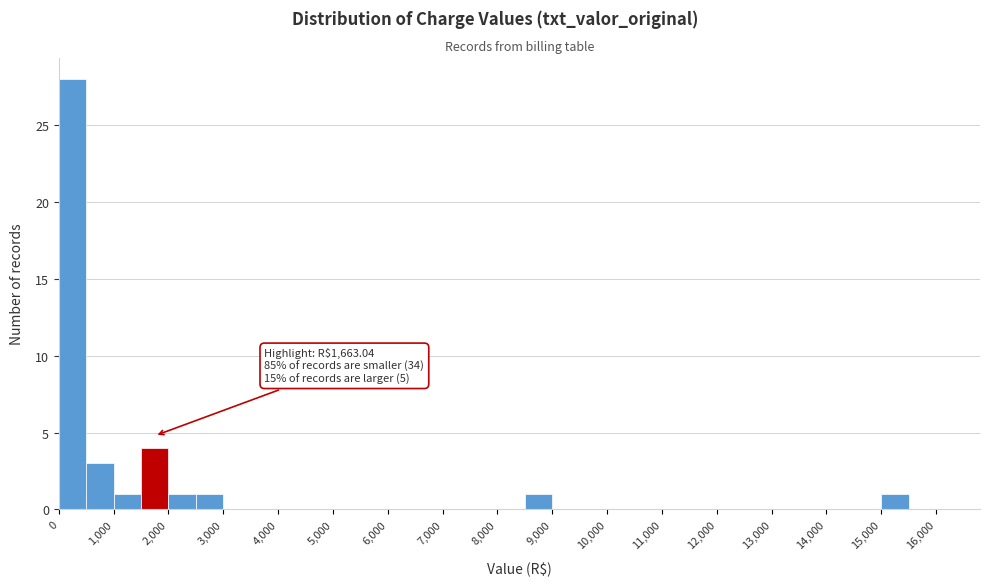

Over which range of the x-axis is the bar tallest?

0 to 500